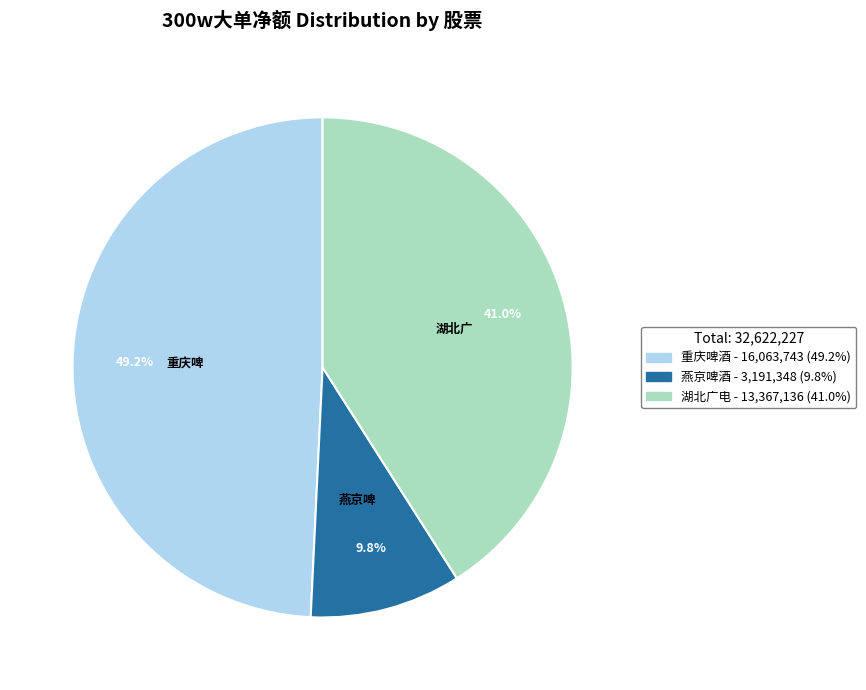

Is there any slice that represents more than half of the pie?

No